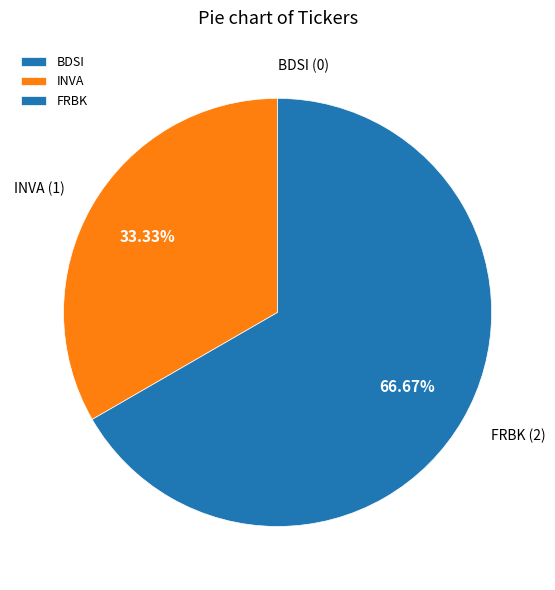

Which slice represents more than half of the pie?

FRBK